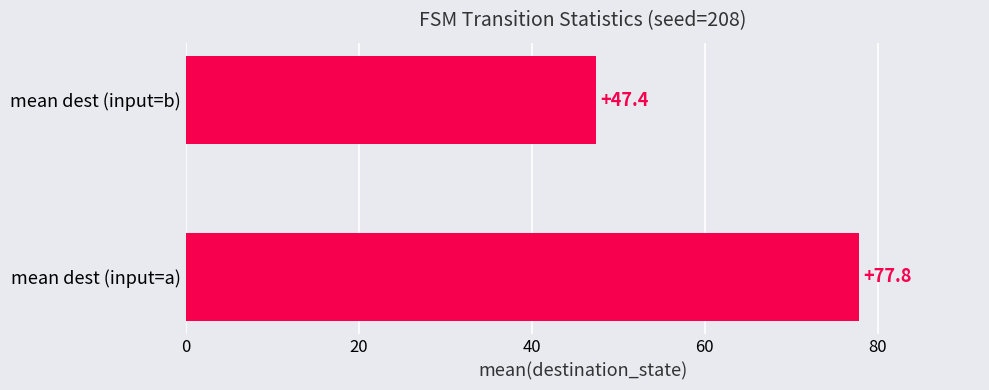

Reading bottom to top, what are all the values shown in this chart?

mean dest (input=a)=77.8	mean dest (input=b)=47.4